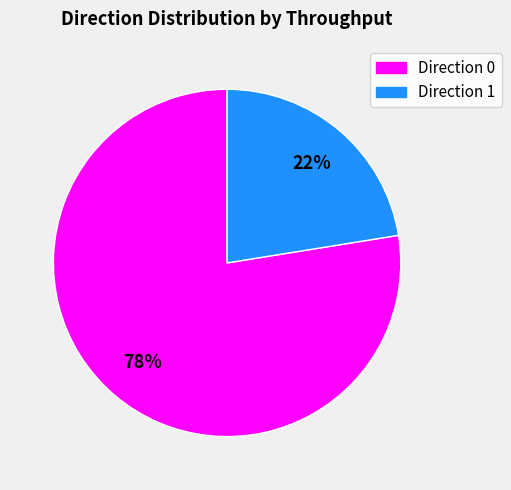

How many slices are in this pie chart?

2